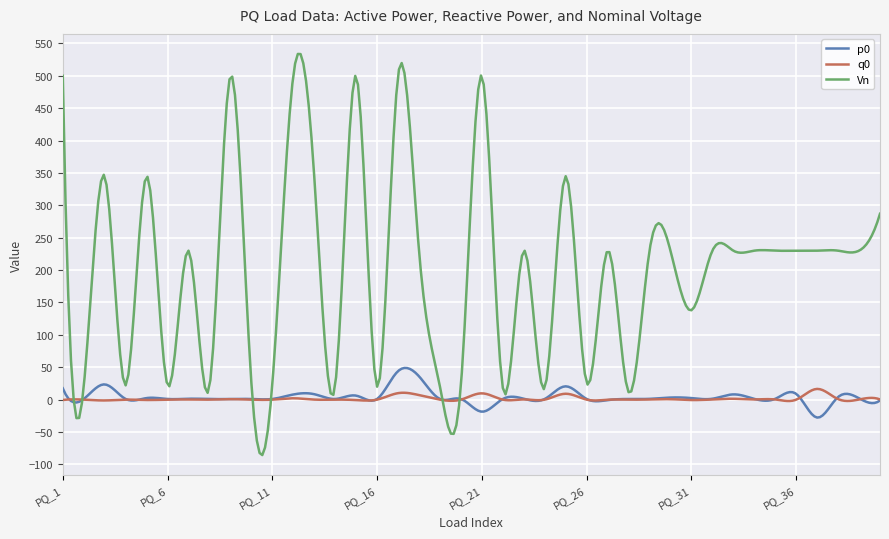

Count the number of categories in the chart.

300